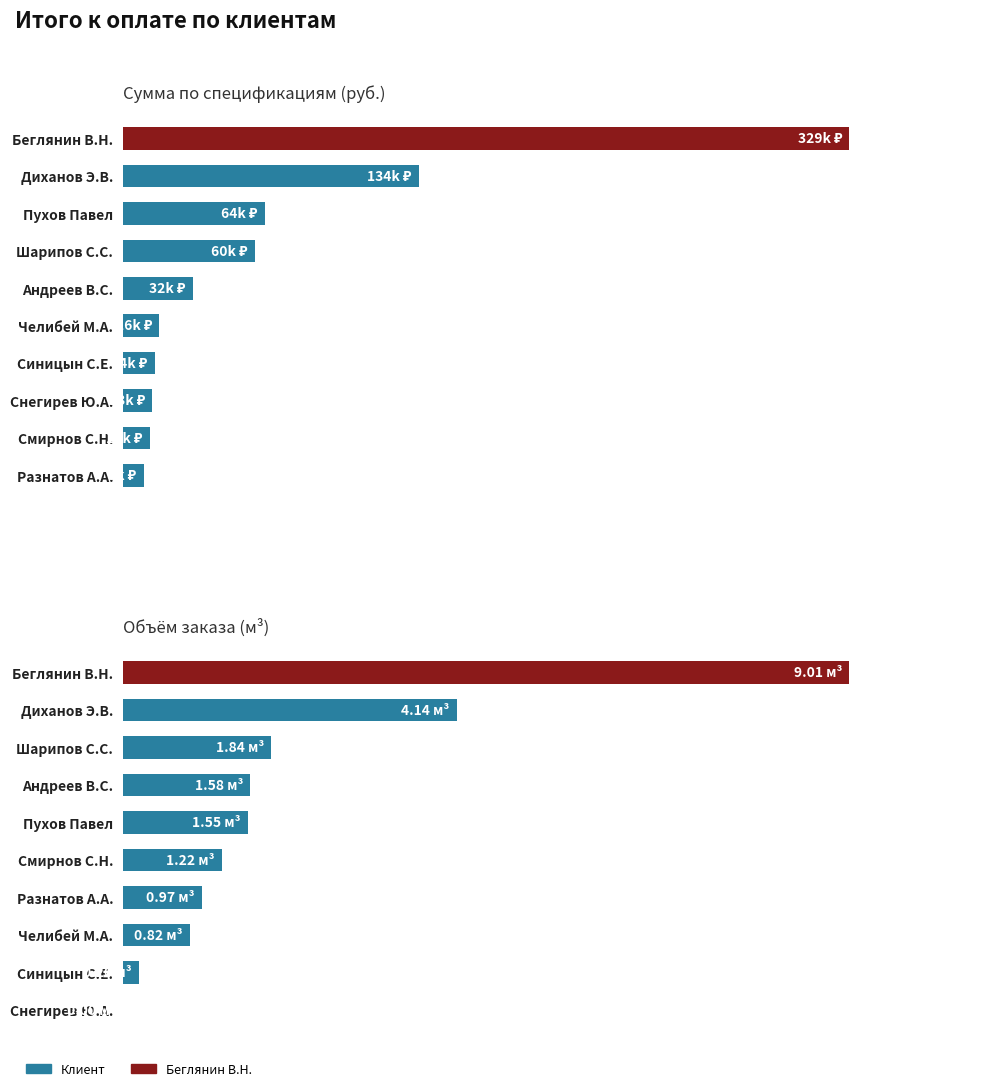

What is the value of the Объём заказа (м³) bar at the 8th from the left?

0.8